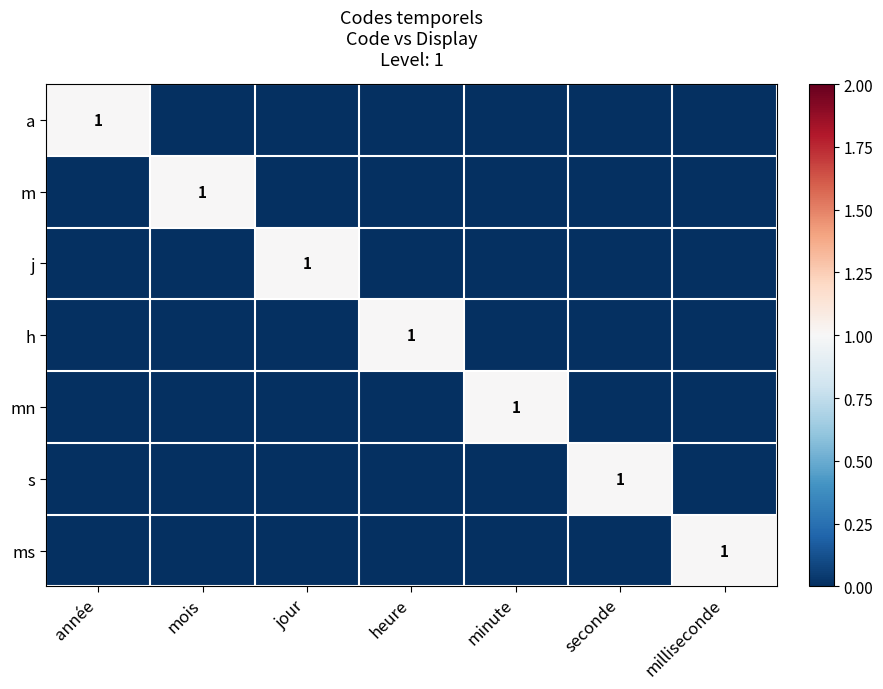

At which category is the sum across all series the highest?

année